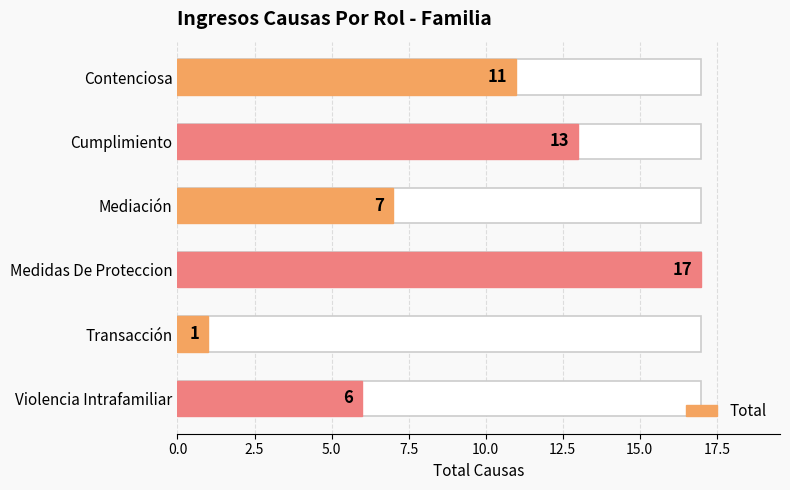

Does the chart contain any negative values?

No